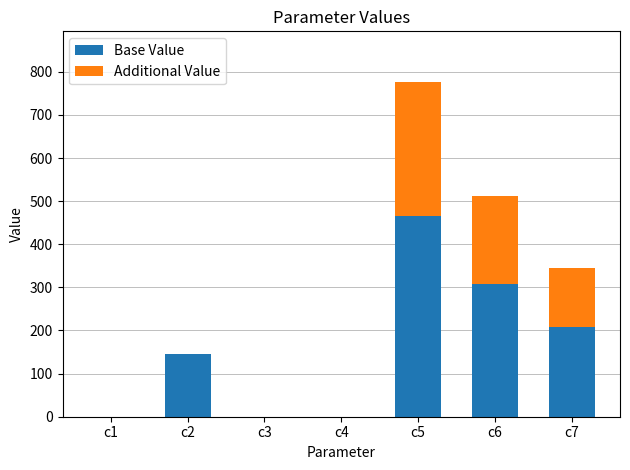

What is the highest value of the Base Value series?

466.4